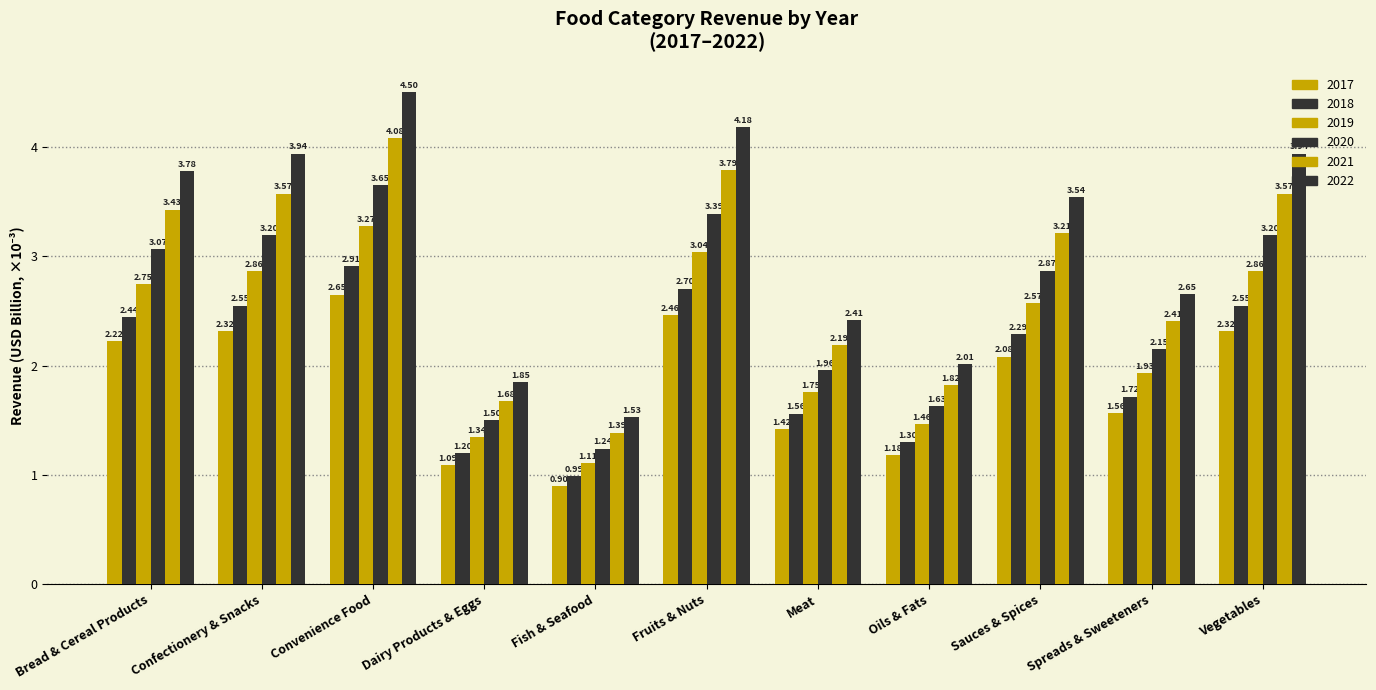

What value does the 2019 series have at Fruits & Nuts?

3.0